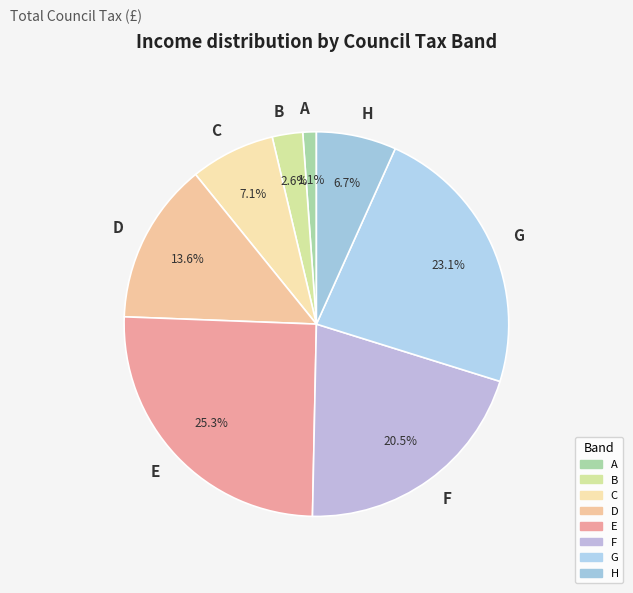

Count the number of slices in the pie.

8